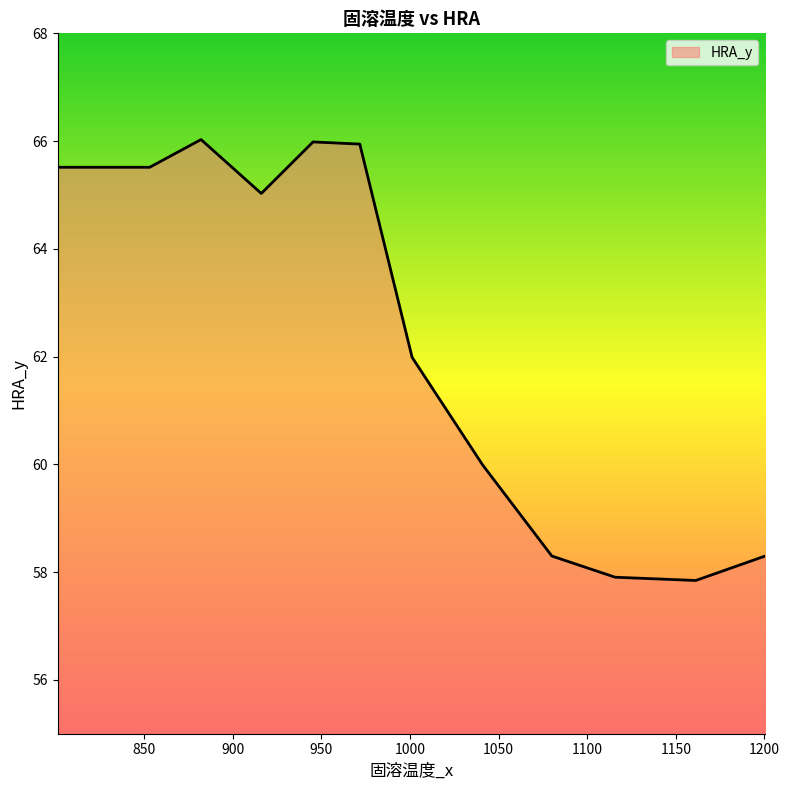

What is the minimum value shown in the chart?

57.8